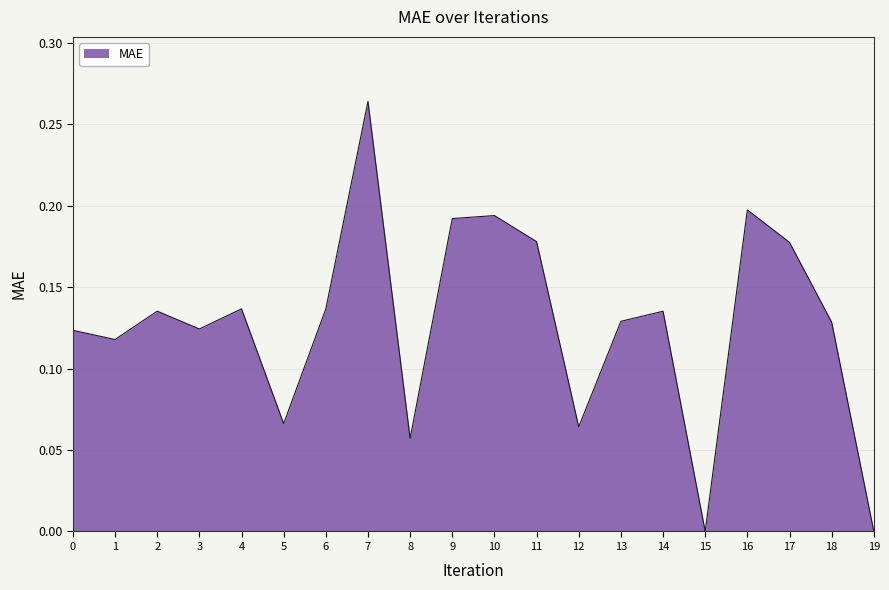

Which has a higher value, 6 or 5?

6